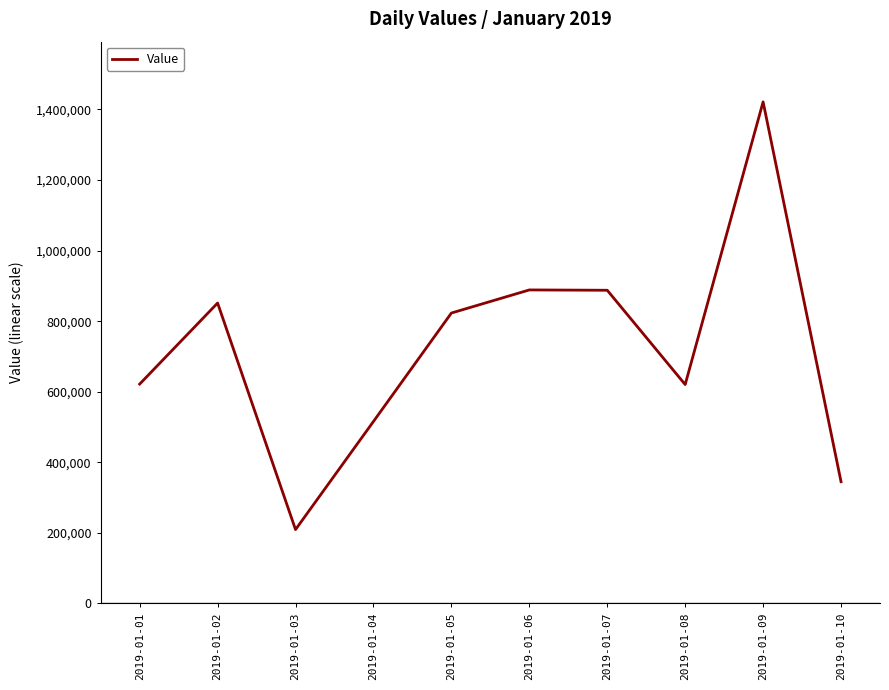

Read the value at 2019-01-02, to the nearest 10.

851370